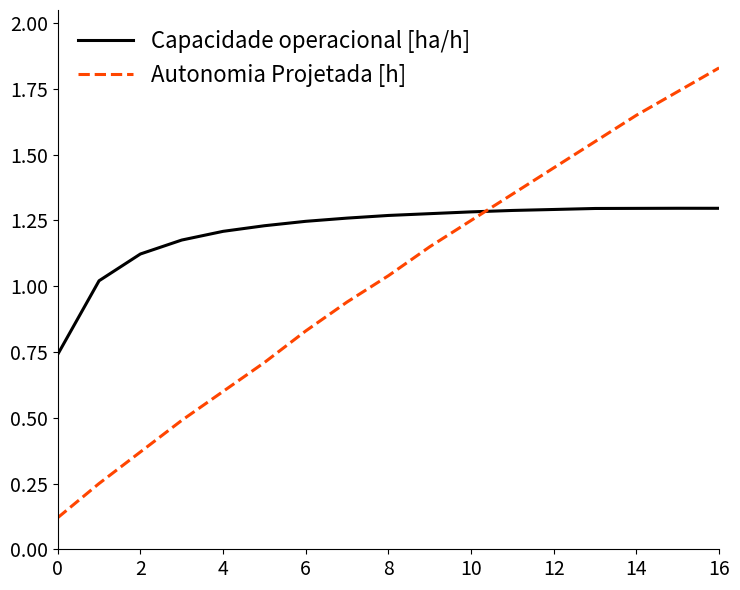

Which series has the largest range (max minus min)?

Autonomia Projetada [h]